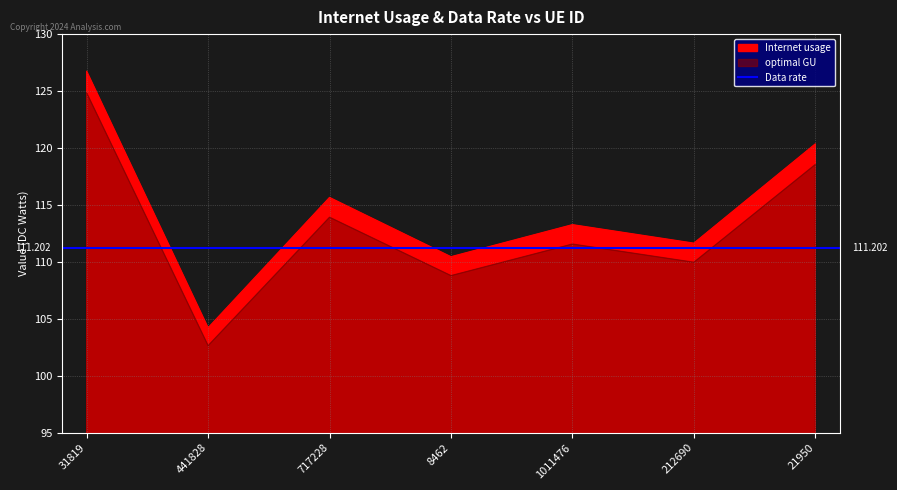

At how many categories does at least one series exceed 113?

4